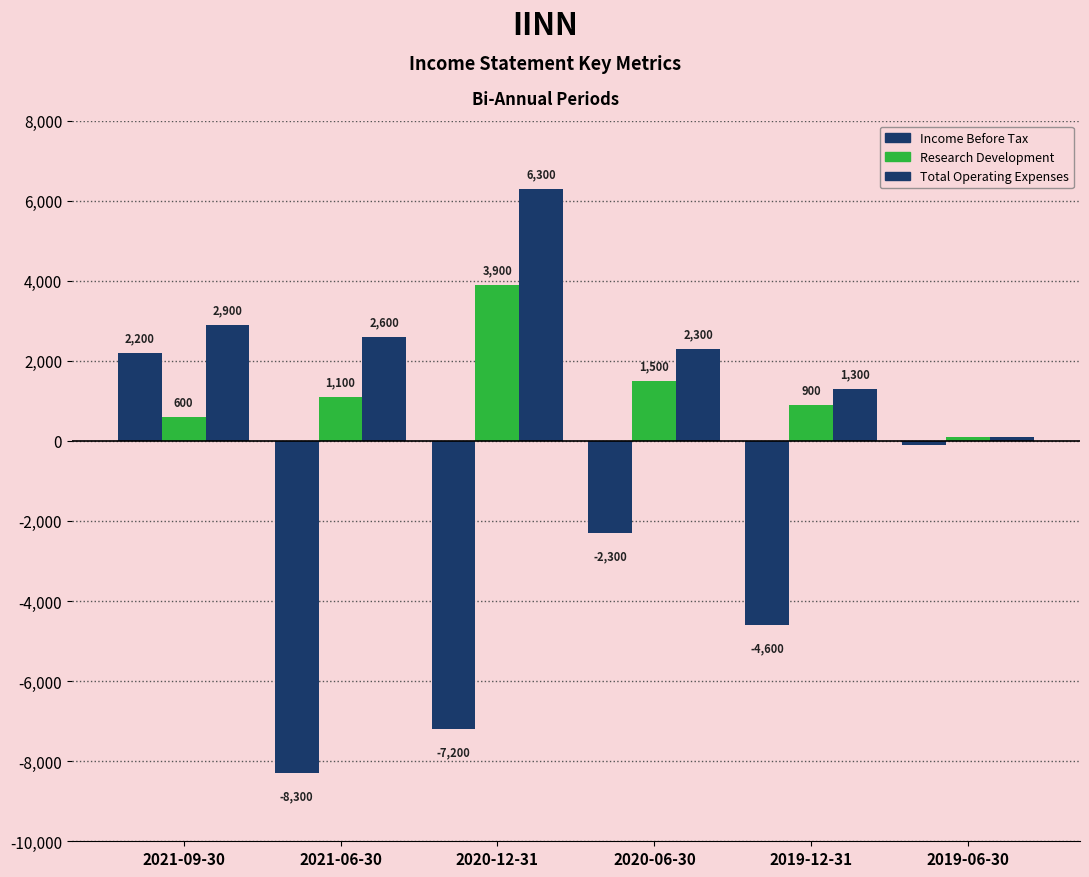

At which category is the sum across all series the highest?

2021-09-30